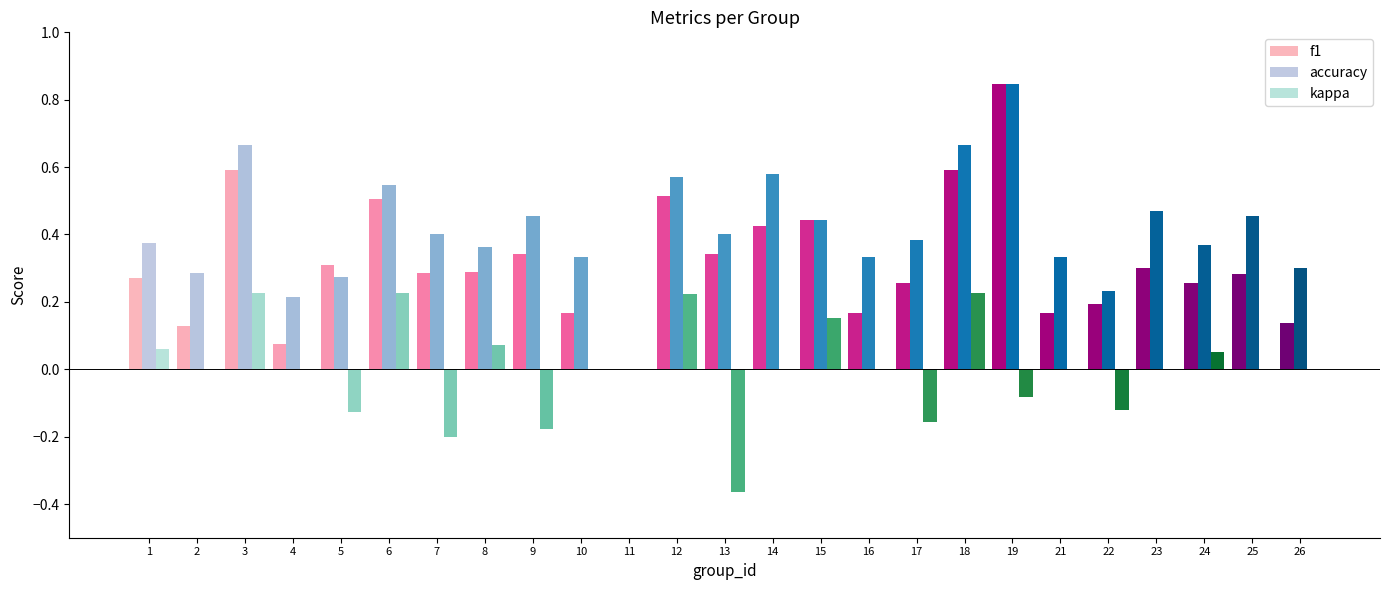

Which series has the widest spread of values?

f1